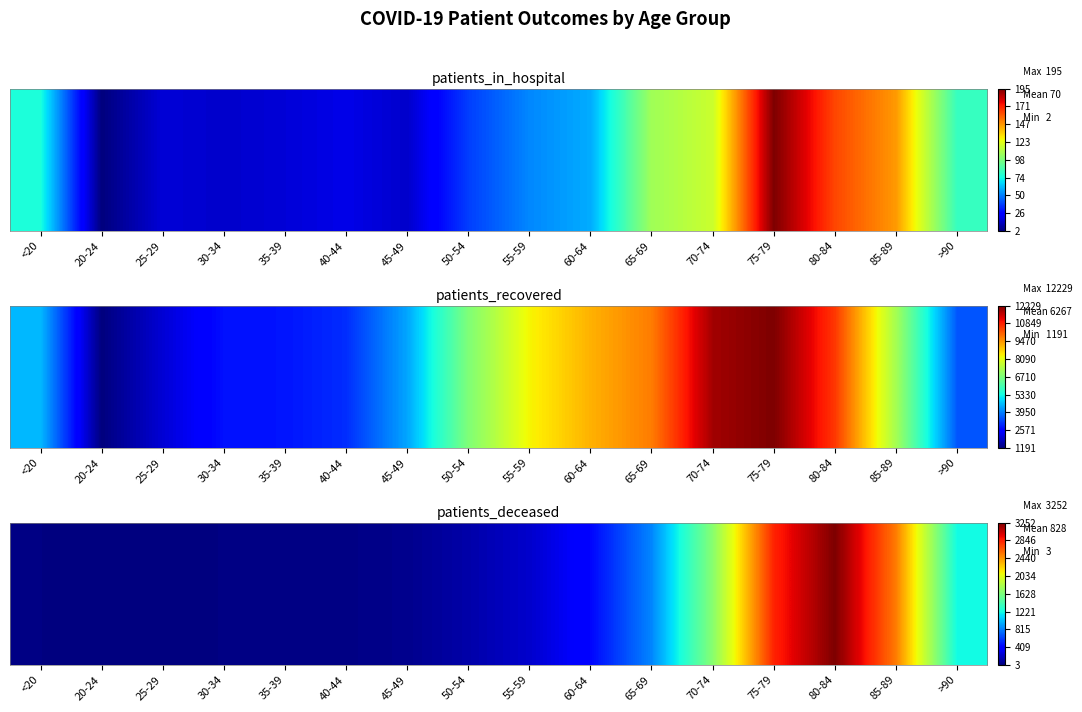

What is the difference between the values at 55-59 and 60-64?

0.1